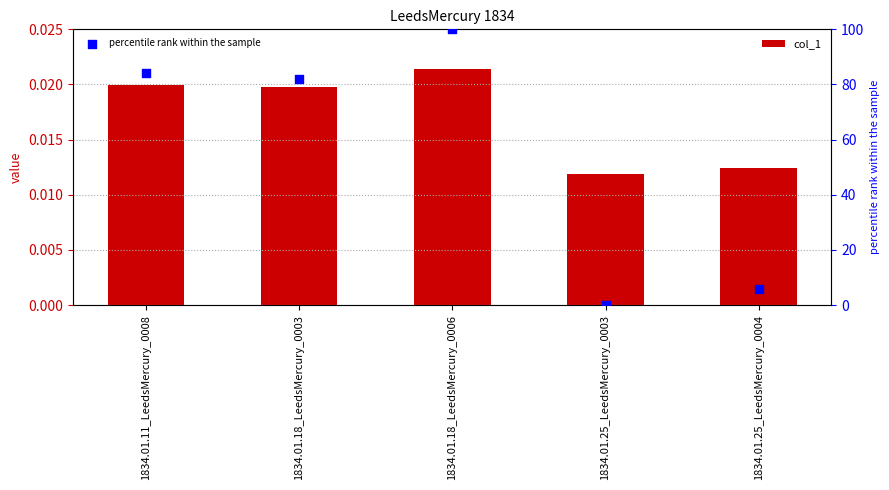

Which series reaches the minimum Y coordinate?

percentile rank within the sample